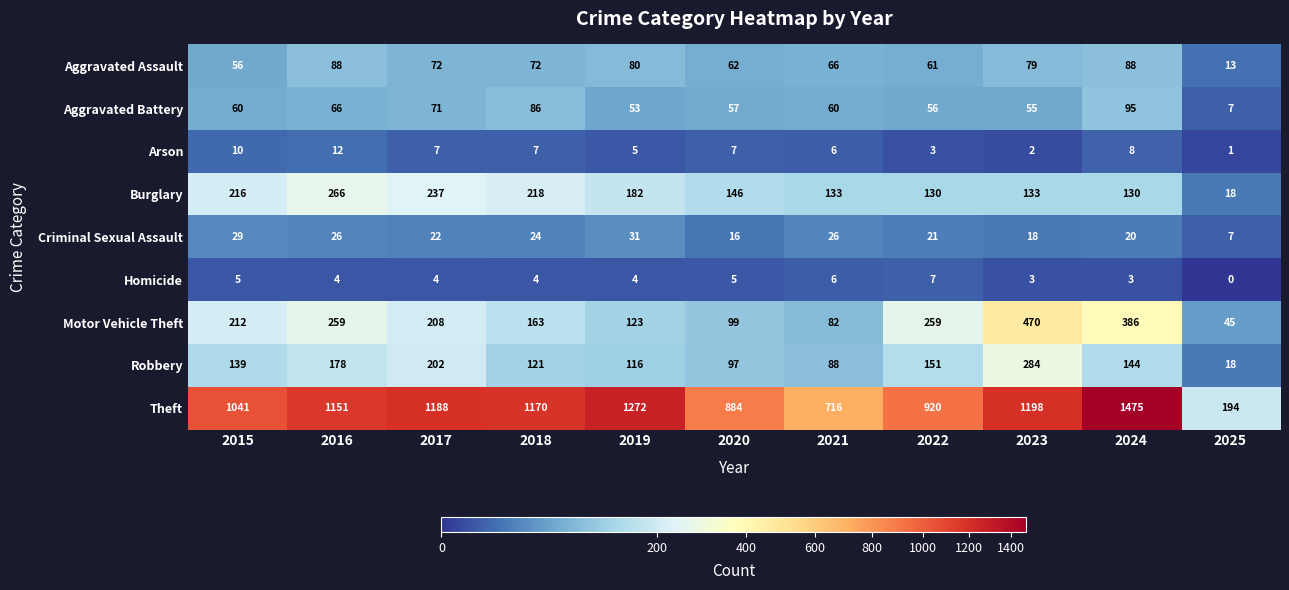

Where is Aggravated Assault nearest to the value 50?

2015